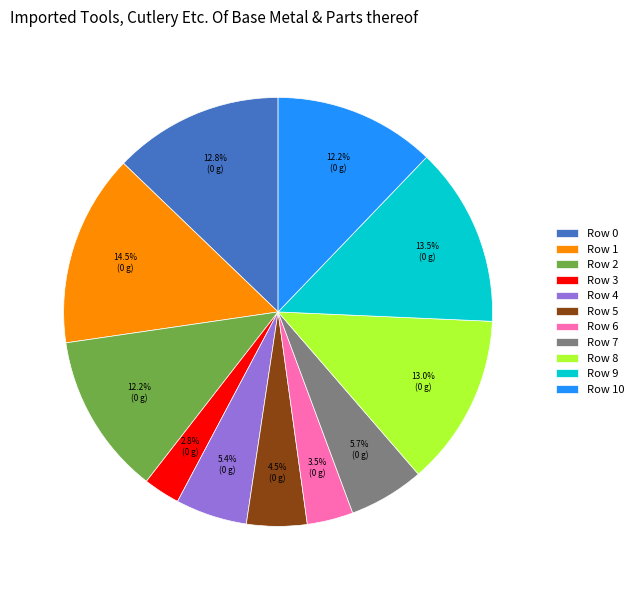

Does Row 4 represent more than half of the total?

No